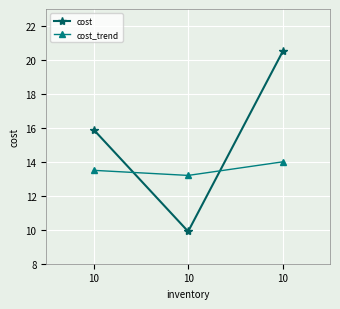

Reading right to left, transcribe all the data shown in this chart.

cost: 10=20.5	10=9.9	10=15.9
cost_trend: 10=14.0	10=13.2	10=13.5